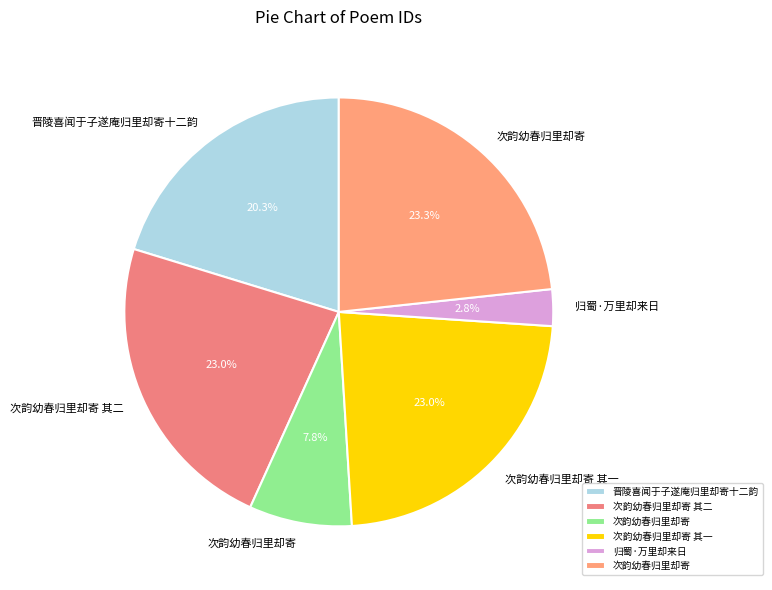

Count the number of slices in the pie.

6